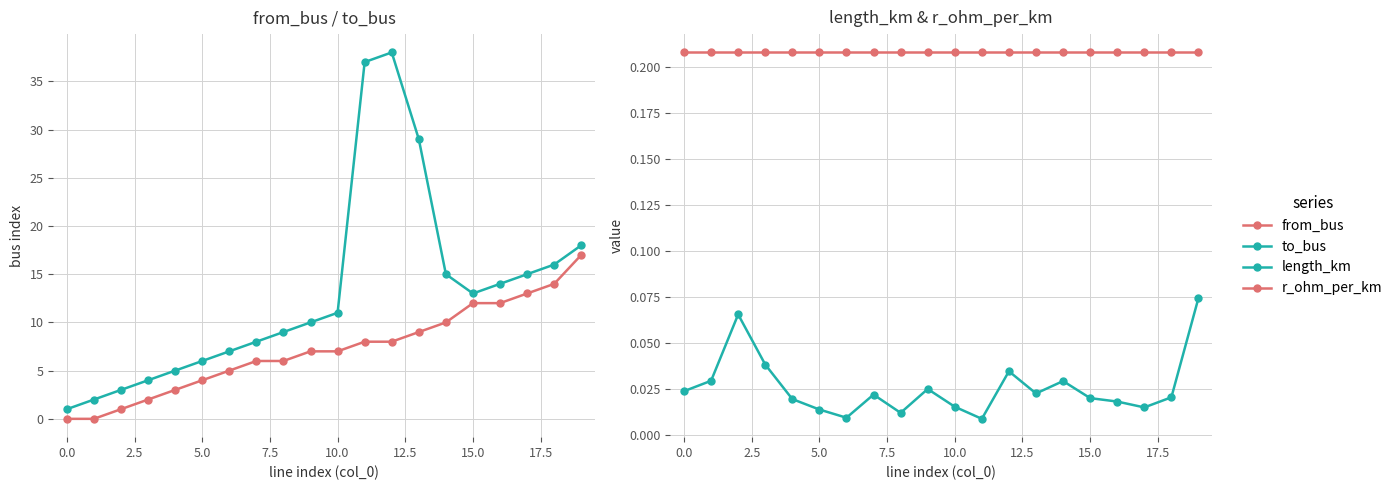

How many positive values does the from_bus series have?

18